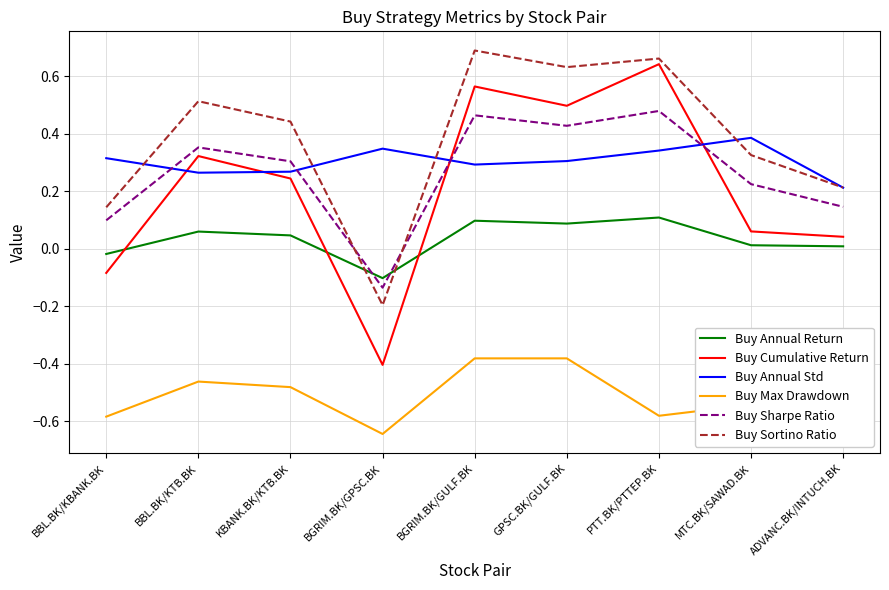

Which category has the lowest value across all series?

BGRIM.BK/GPSC.BK